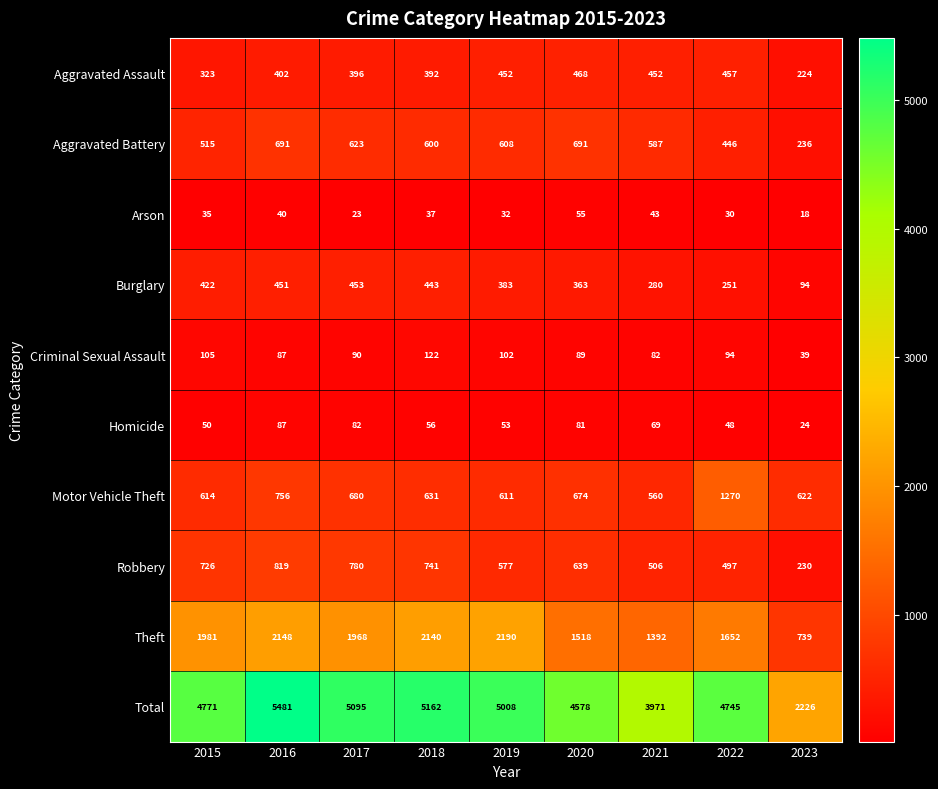

At how many categories does at least one series exceed 4746?

5